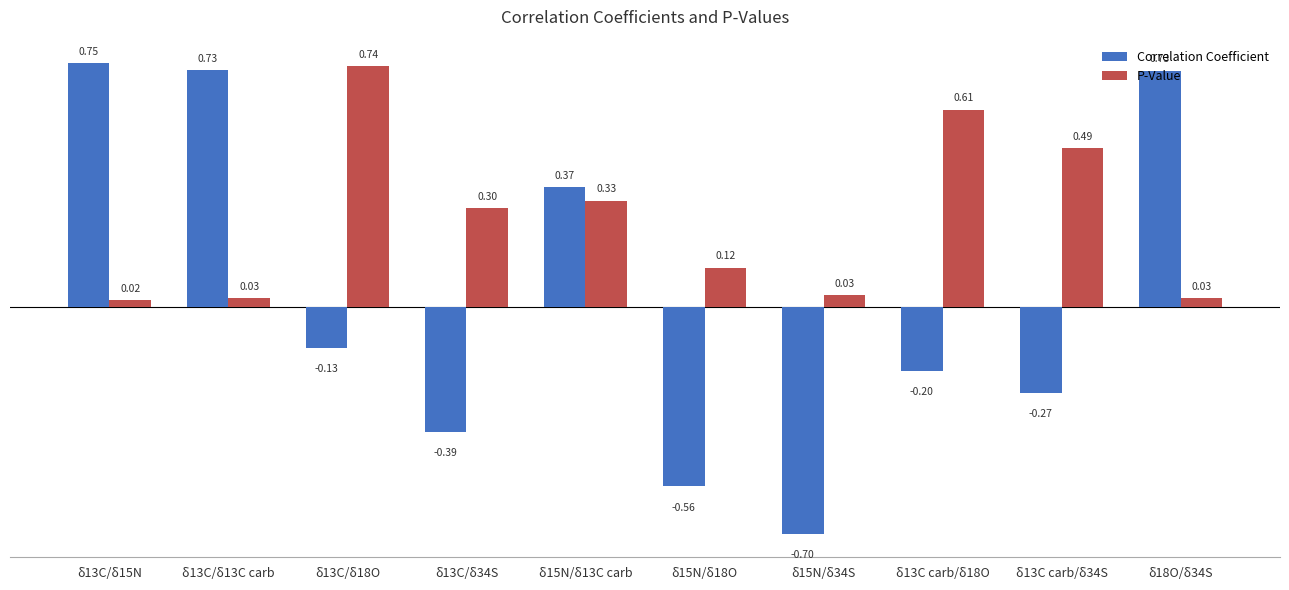

What is the average value of the P-Value series?

0.3